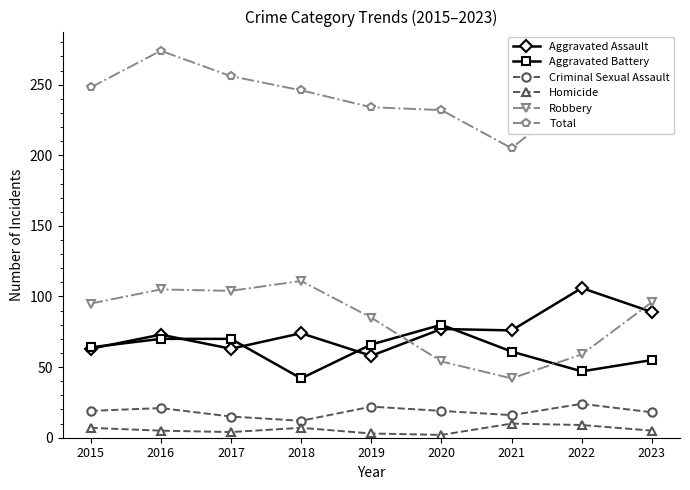

True or false: Criminal Sexual Assault and Homicide cross at least once.

False